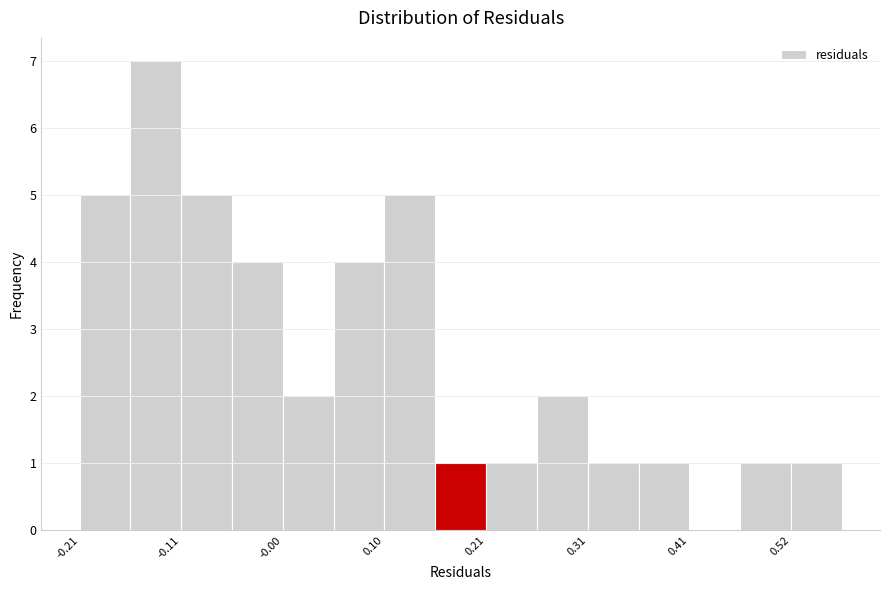

Around what value on the x-axis is the tallest bar? Give the approximate position of its centre, as read against the axis.

-0.14